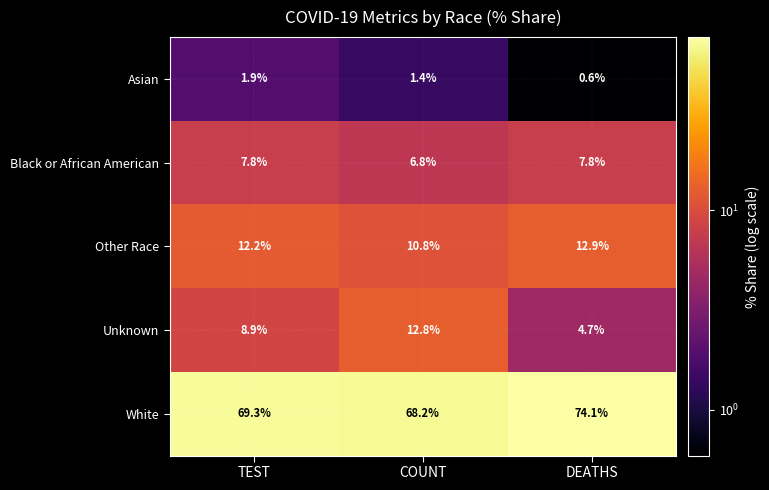

List the labels in order of White value, smallest first.

COUNT, TEST, DEATHS